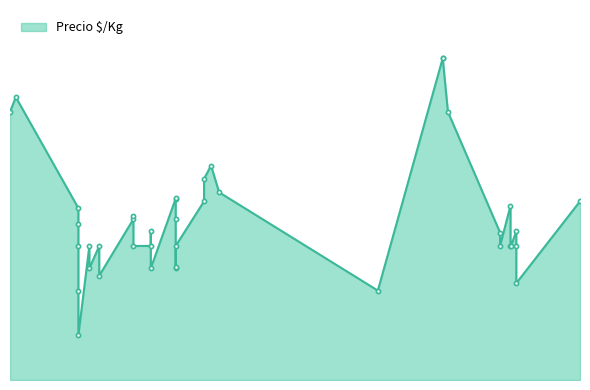

What is the smallest value displayed?

333